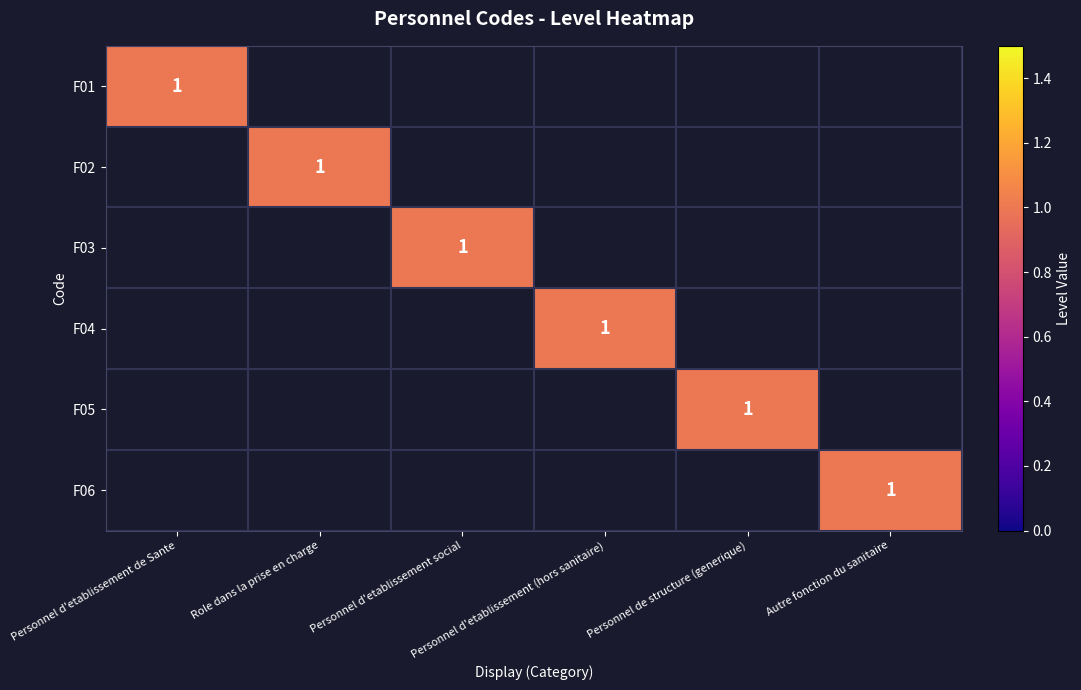

How many values in the F03 series exceed 0?

1